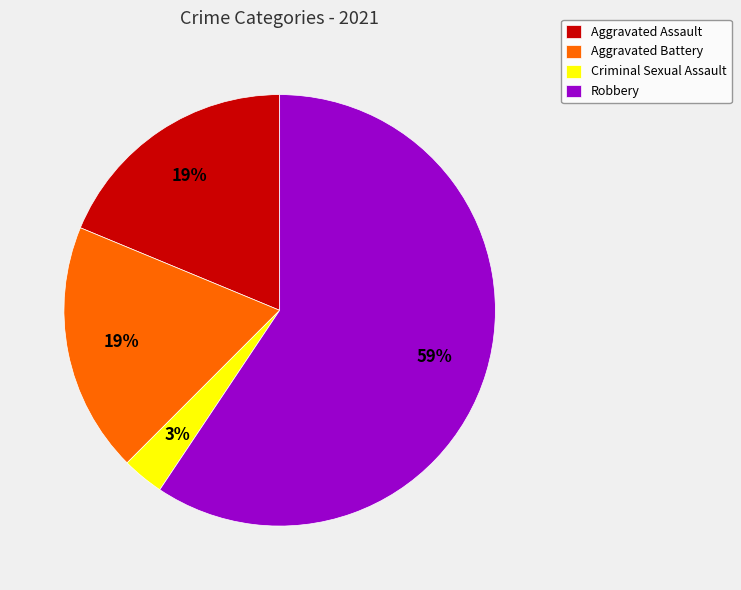

Is the sum of Criminal Sexual Assault and Aggravated Assault greater than half?

No